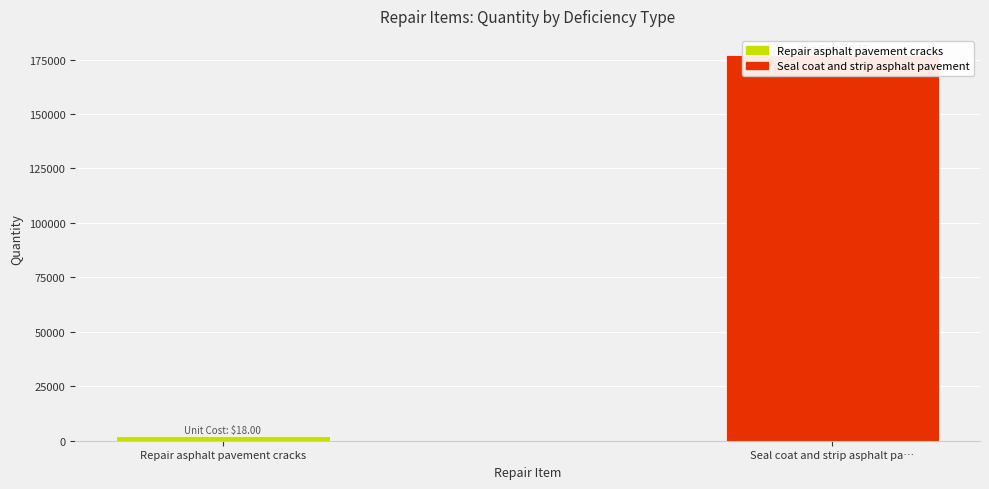

What is the change in value from Repair asphalt pavement cracks to Seal coat and strip asphalt pa…?

+175000